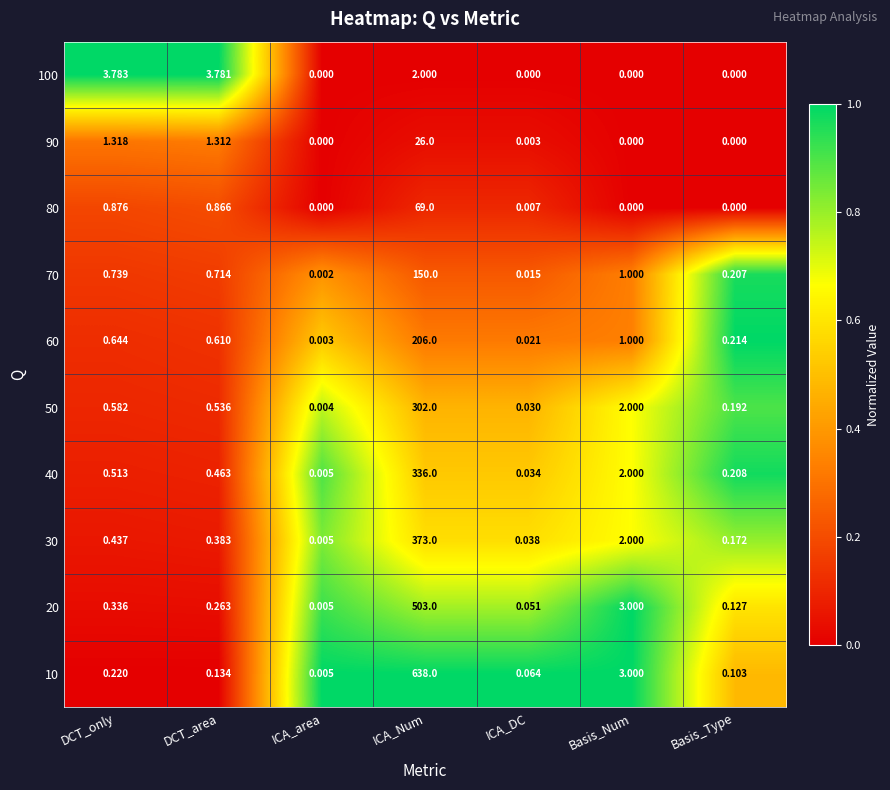

Is the value of 70 at ICA_DC greater than the value of 80 at DCT_area?

No